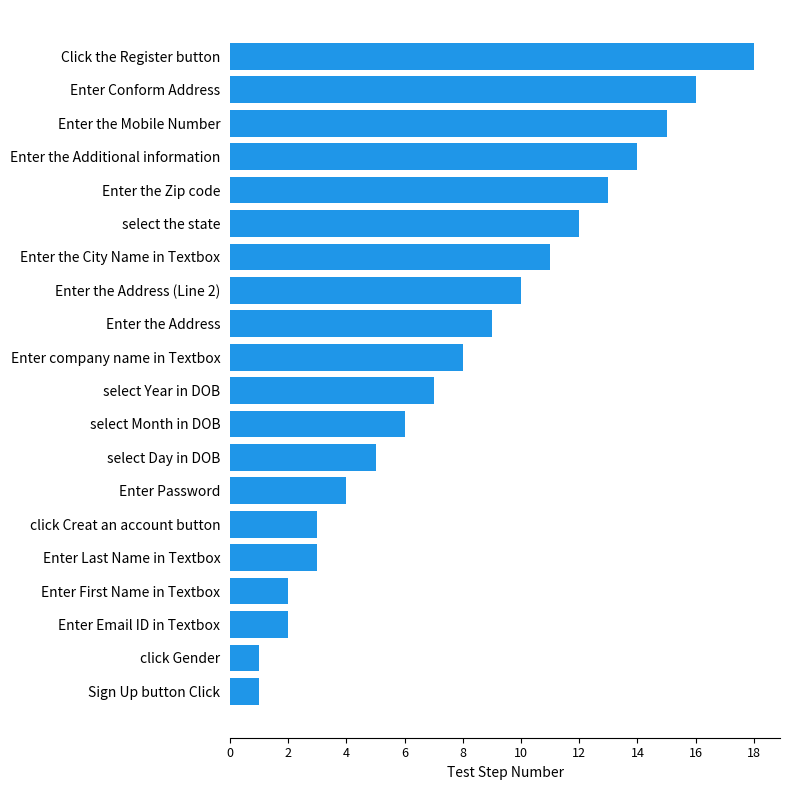

What is the maximum value shown in the chart?

18